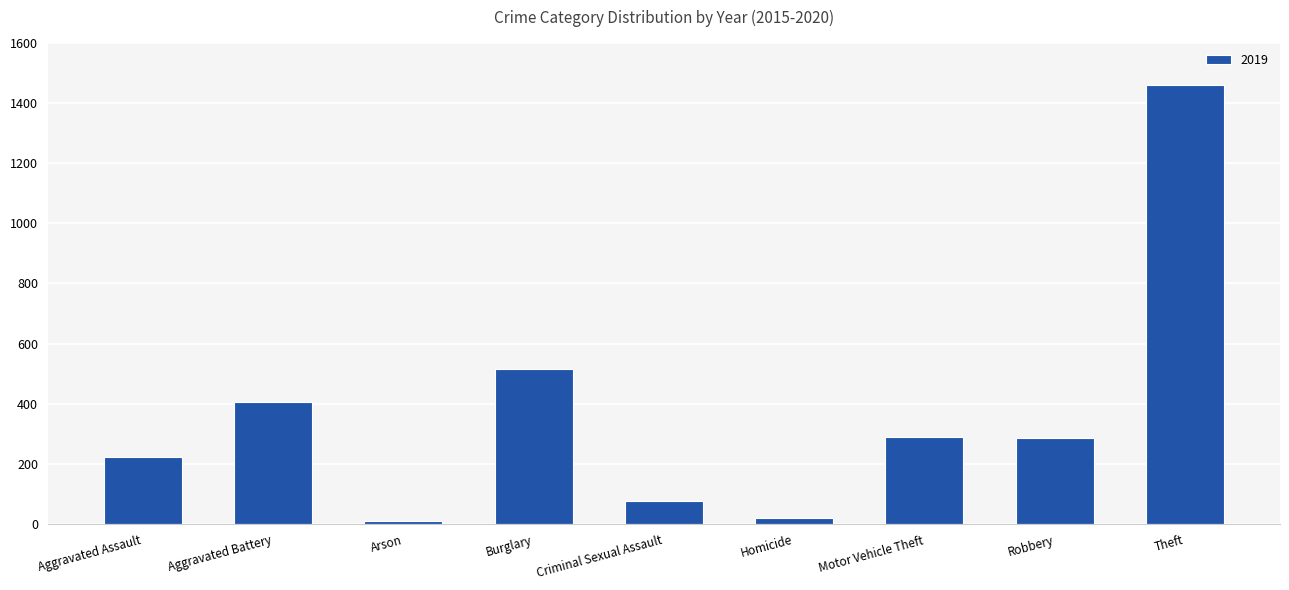

How many bars are there in total?

9